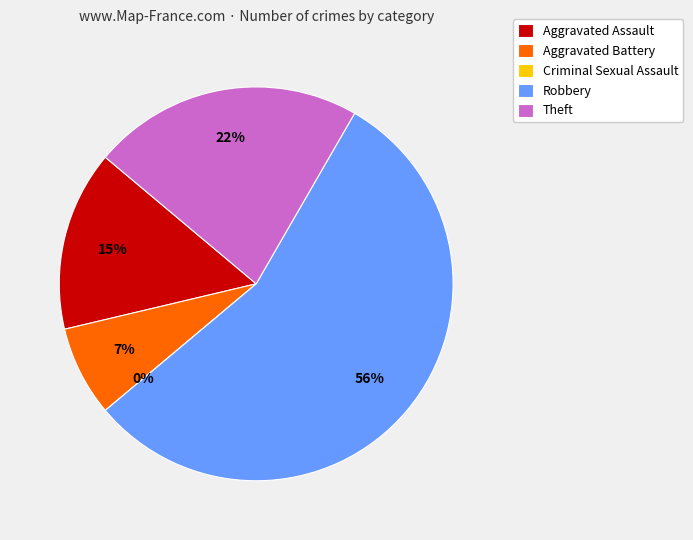

True or false: Aggravated Assault accounts for 7% of the total.

False